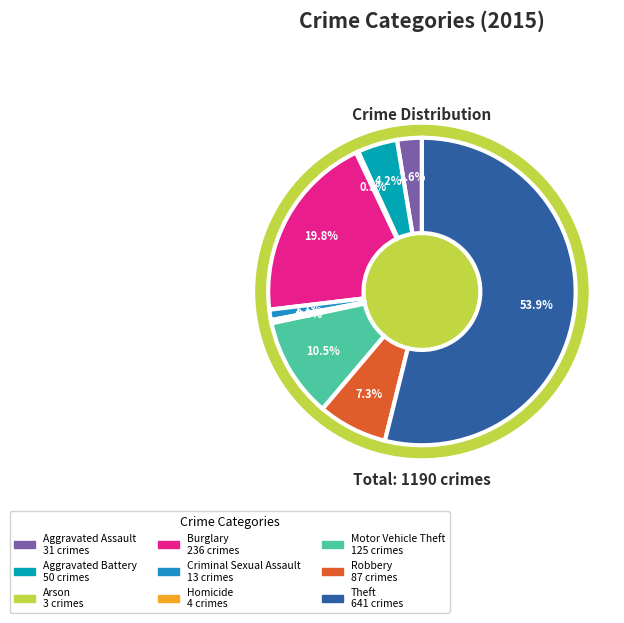

What percentage is NOT represented by Burglary?

80.2%